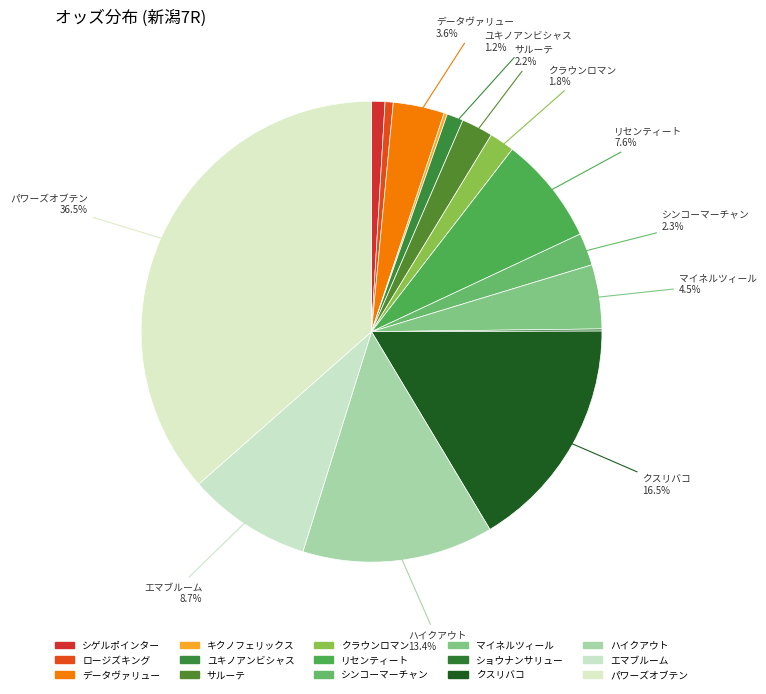

Which has a higher value, エマブルーム or マイネルツィール?

エマブルーム